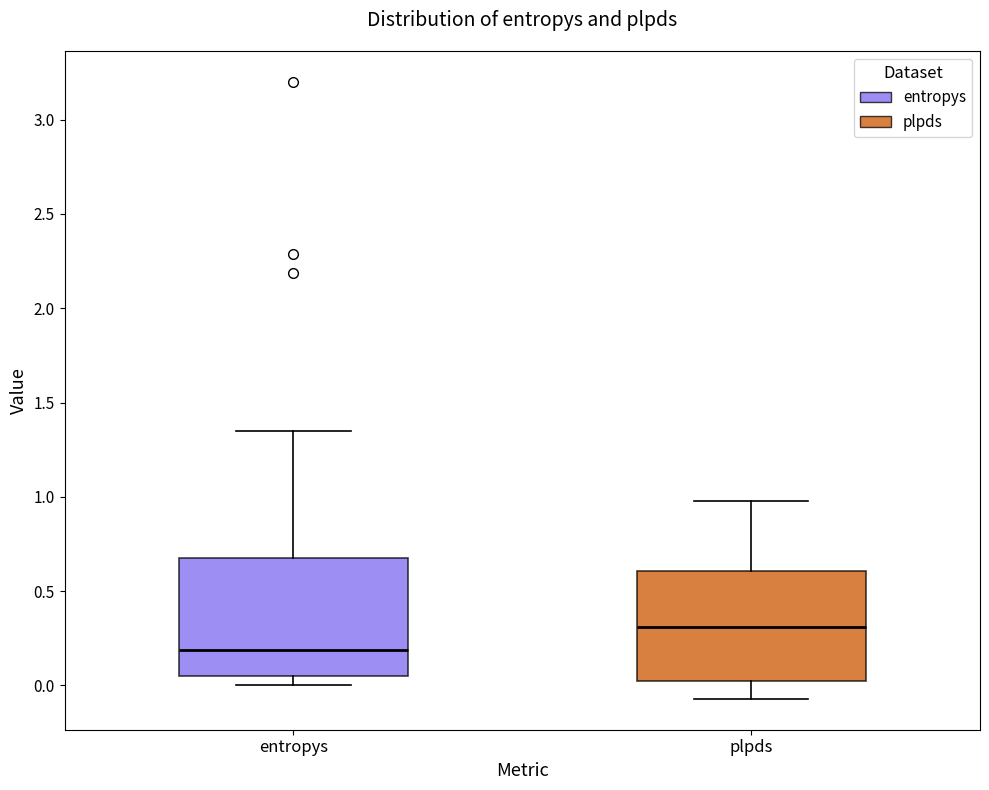

Where is the upper edge of the box for entropys on the y-axis? The values are not printed on the chart, so give them approximately, as read against the axis.

0.65